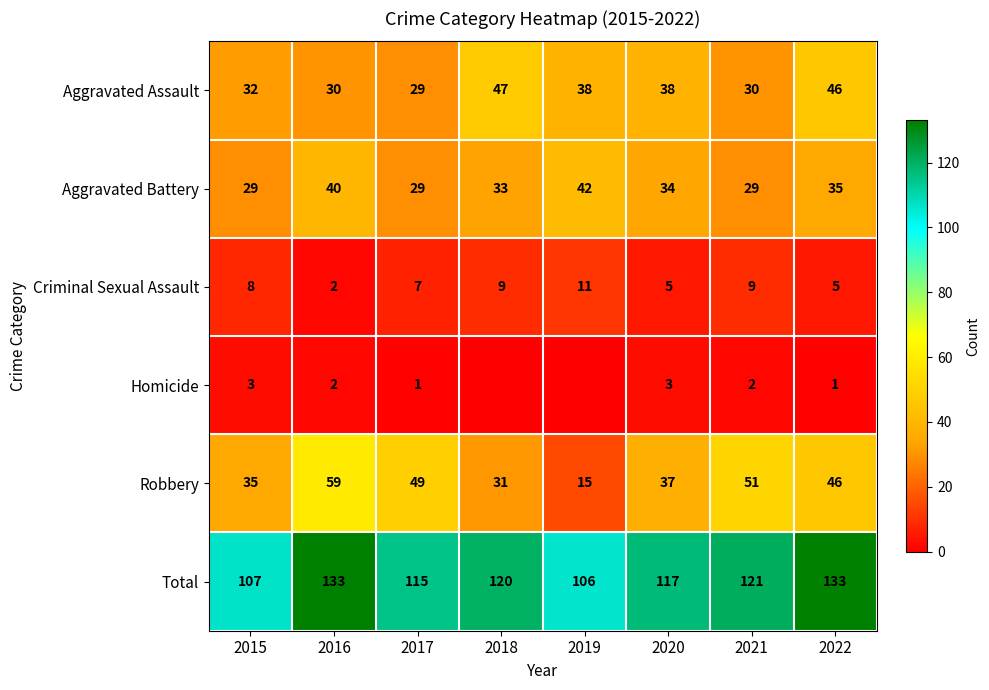

Is the value of Criminal Sexual Assault at 2019 greater than the value of Robbery at 2018?

No